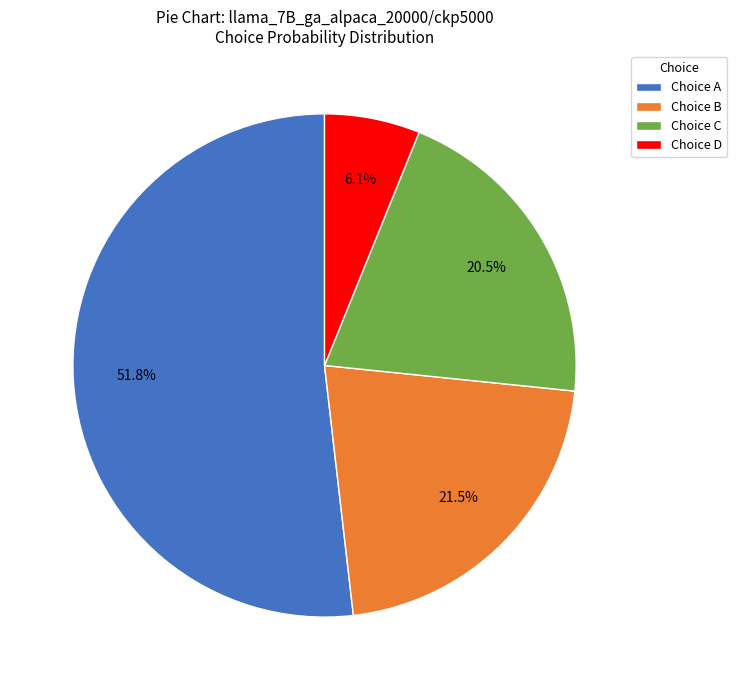

Which slice is the smallest?

Choice D